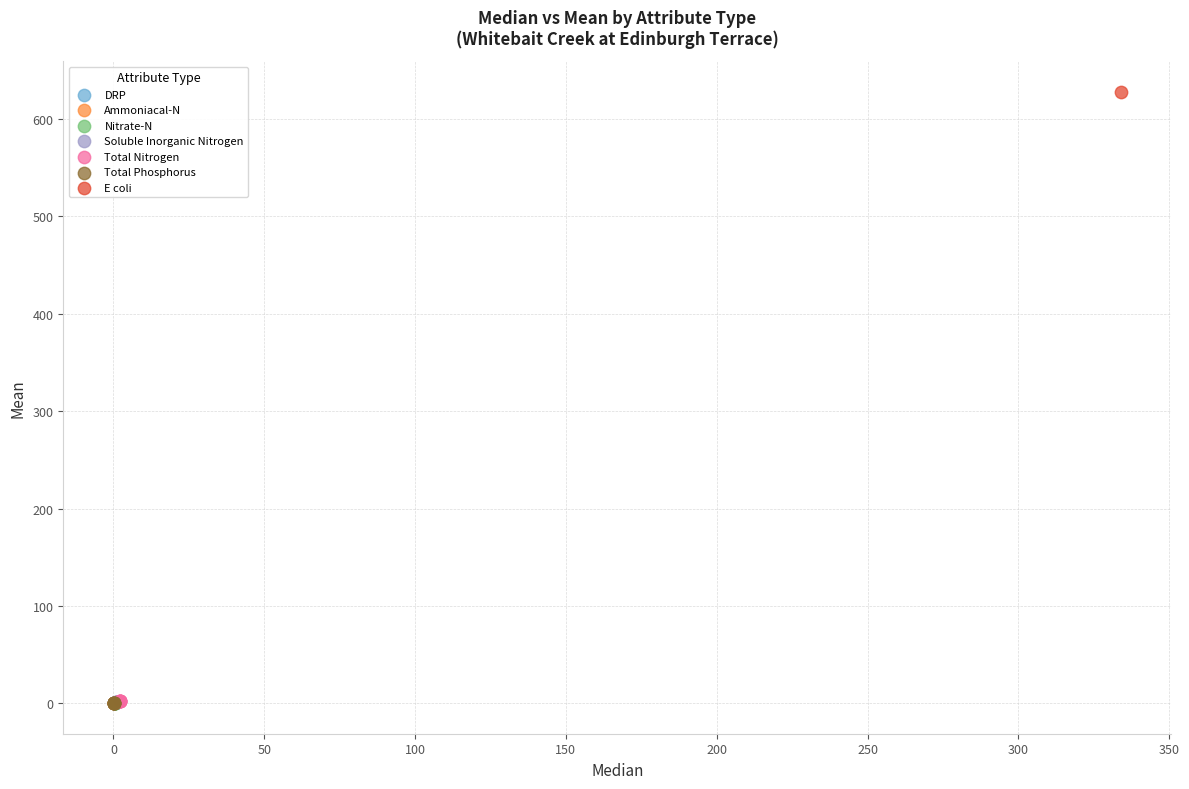

What are all the series names shown in the legend?

DRP, Ammoniacal-N, Nitrate-N, Soluble Inorganic Nitrogen, Total Nitrogen, Total Phosphorus, E coli